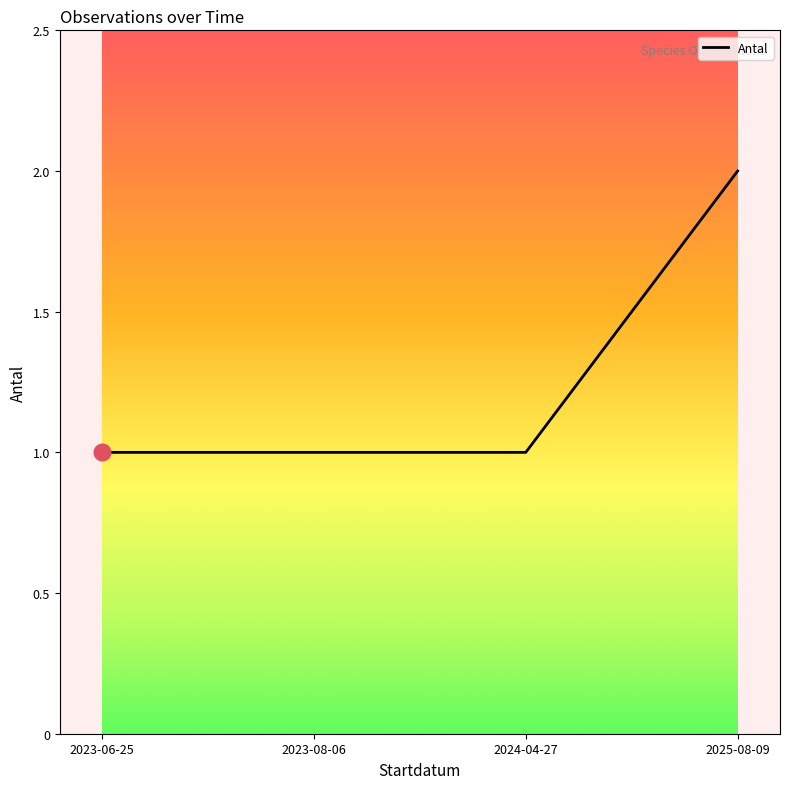

Reading left to right, extract all data points from this chart.

1	1	1	2